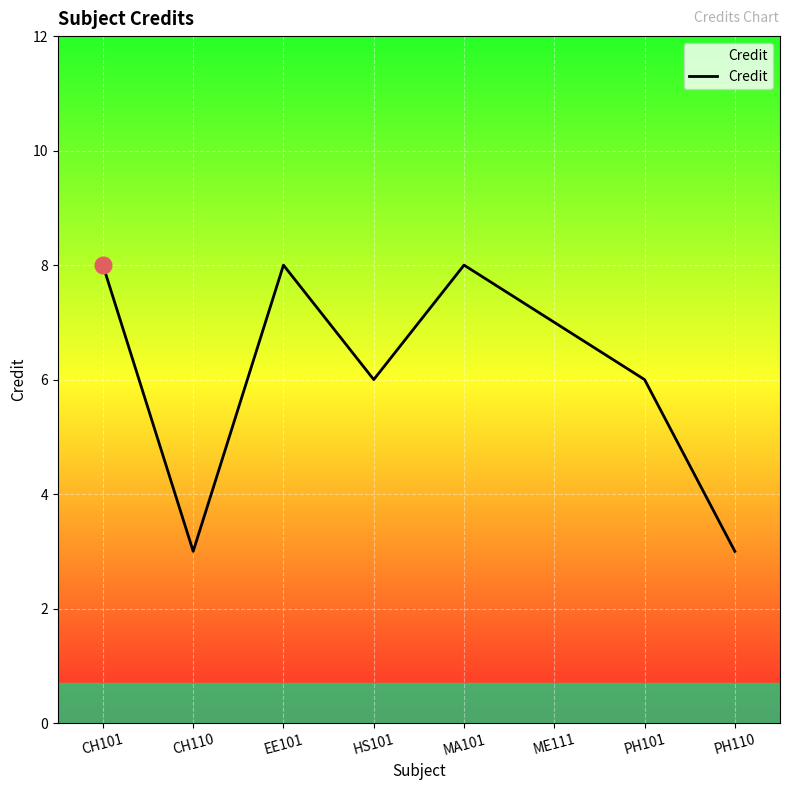

The chart shows a value of 11 at ME111. True or false?

False